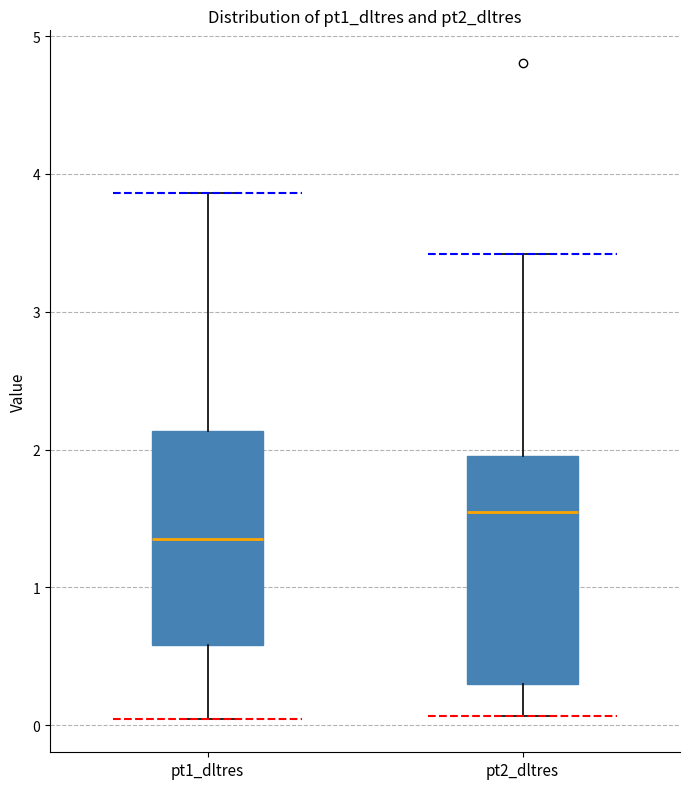

Which box's median line is the highest?

pt2_dltres